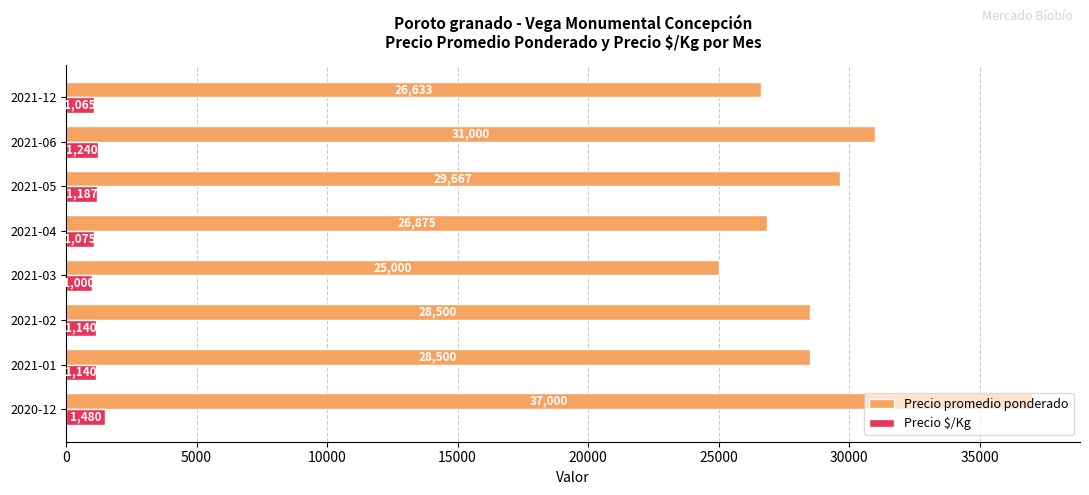

Which series has the largest total across all categories?

Precio promedio ponderado